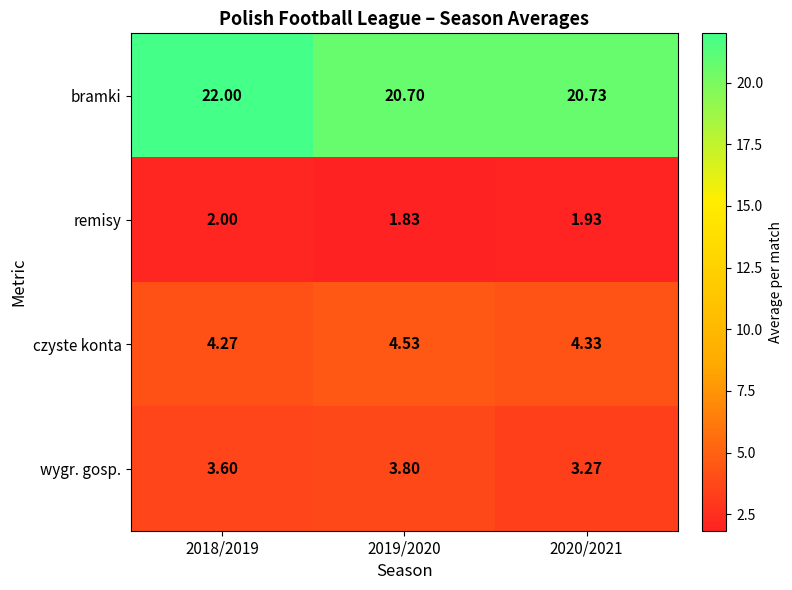

Between 2018/2019 and 2019/2020, which series saw the biggest shift?

bramki